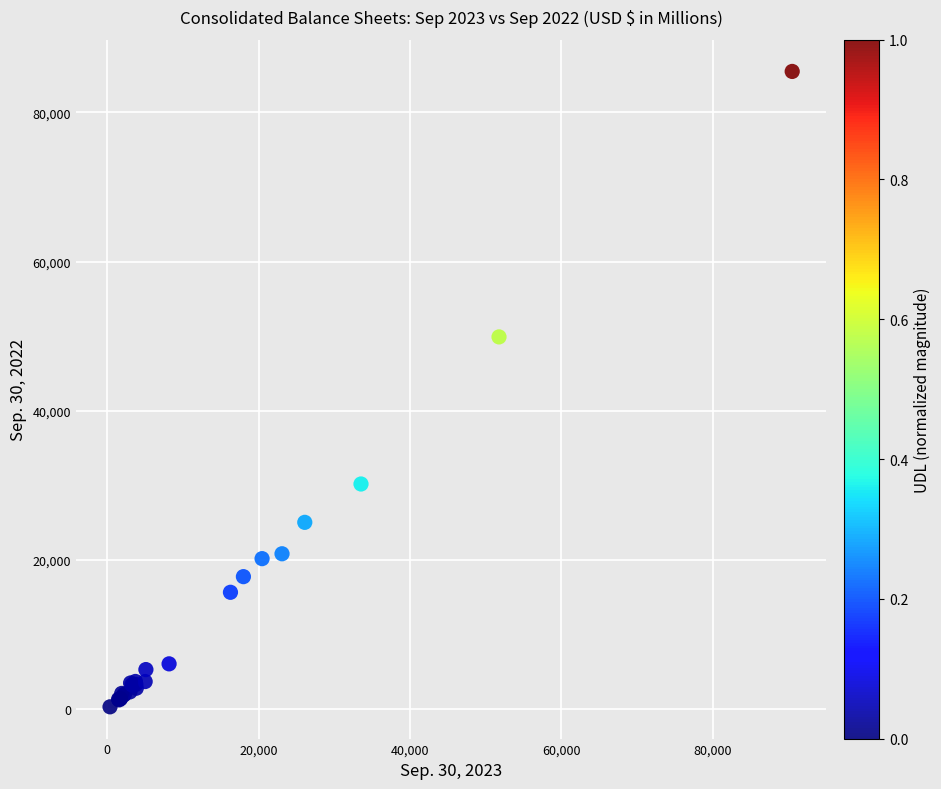

What Y value in the scatter plot is closest to 42920?

49920